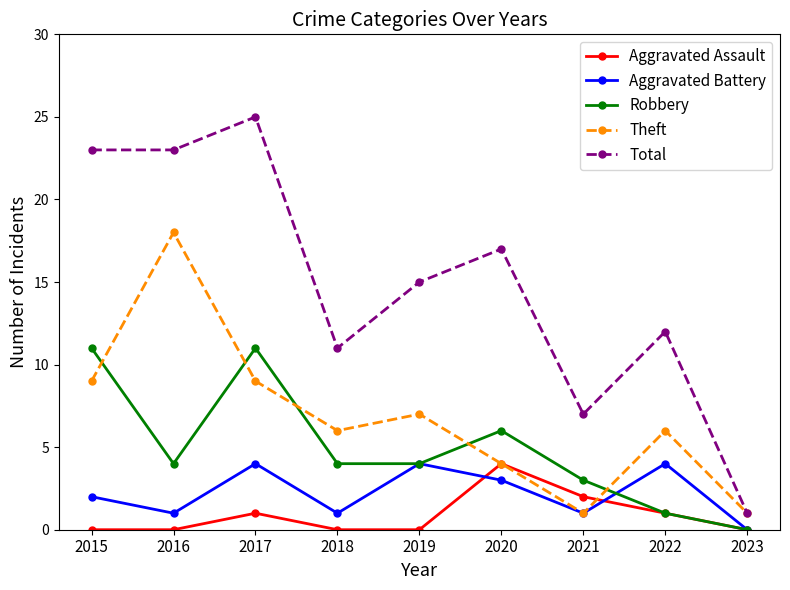

How many lines are shown in the chart?

5